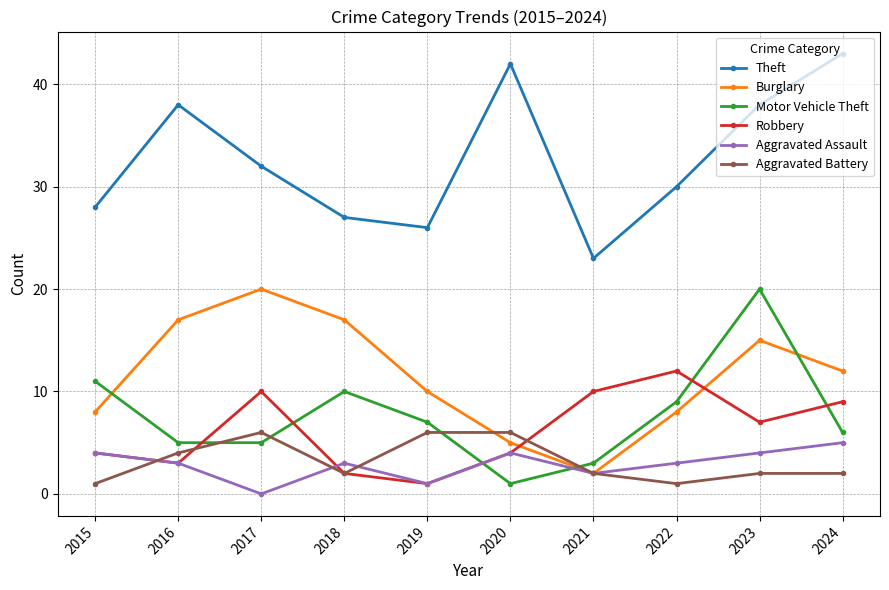

At which label is Motor Vehicle Theft closest to 10?

2018